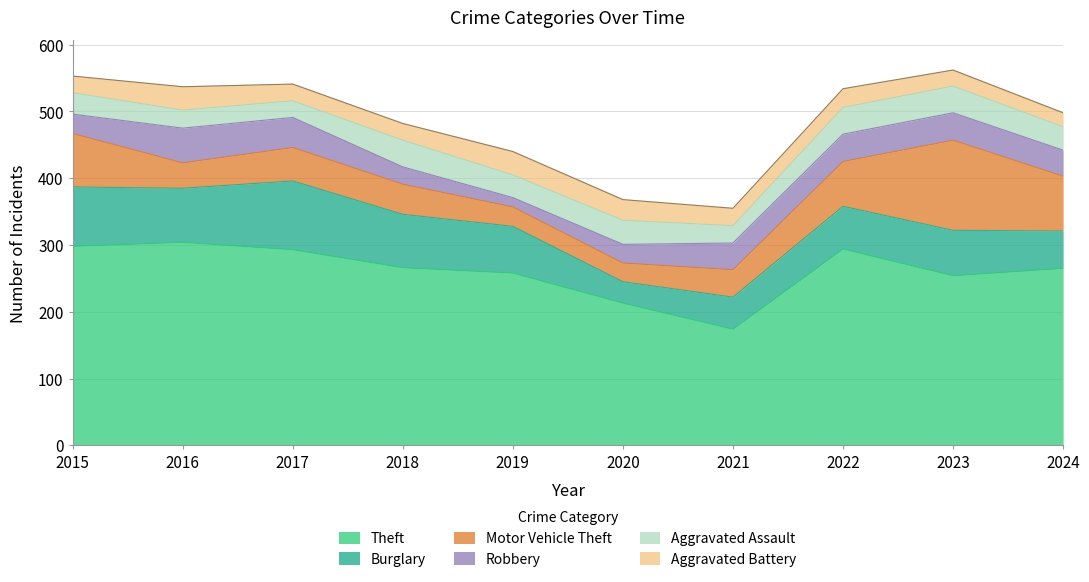

Reading right to left, list all the values displayed in this chart.

Theft: 265	254	294	174	213	258	266	293	304	298
Burglary: 56	68	64	48	32	70	80	103	81	89
Motor Vehicle Theft: 82	135	67	41	28	29	45	50	38	80
Robbery: 39	41	41	40	28	14	26	45	52	29
Aggravated Assault: 35	40	40	26	36	34	40	25	27	32
Aggravated Battery: 21	24	28	26	31	35	25	25	35	25